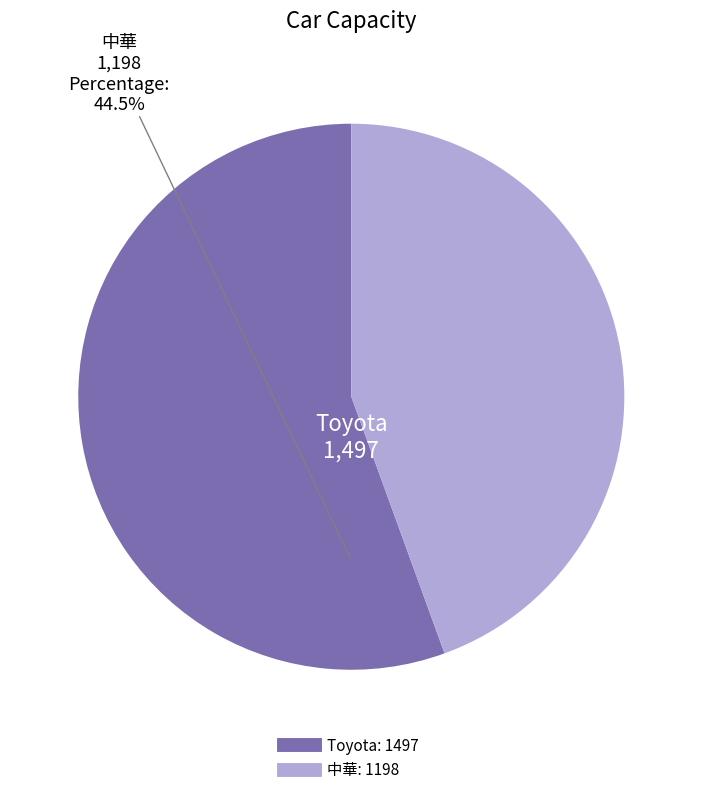

What is the change in value from Toyota to 中華?

-299